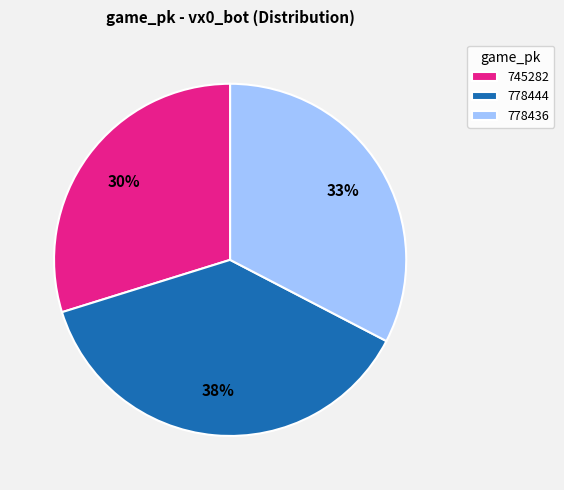

The 778444 slice represents 52% of the pie. True or false?

False